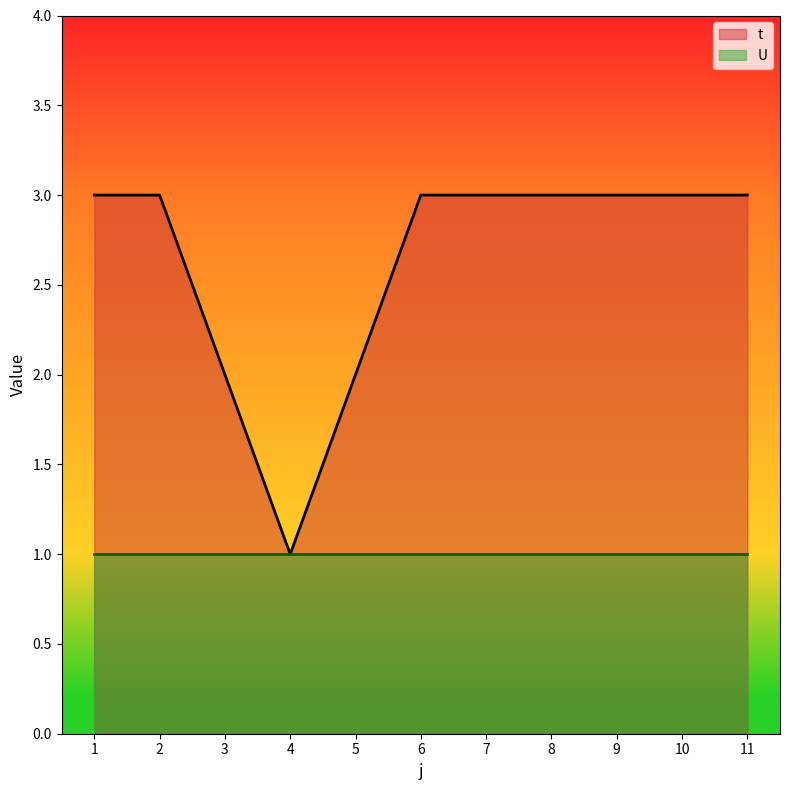

List the labels in order of value, largest first.

1, 2, 6, 7, 8, 9, 10, 11, 3, 5, 4